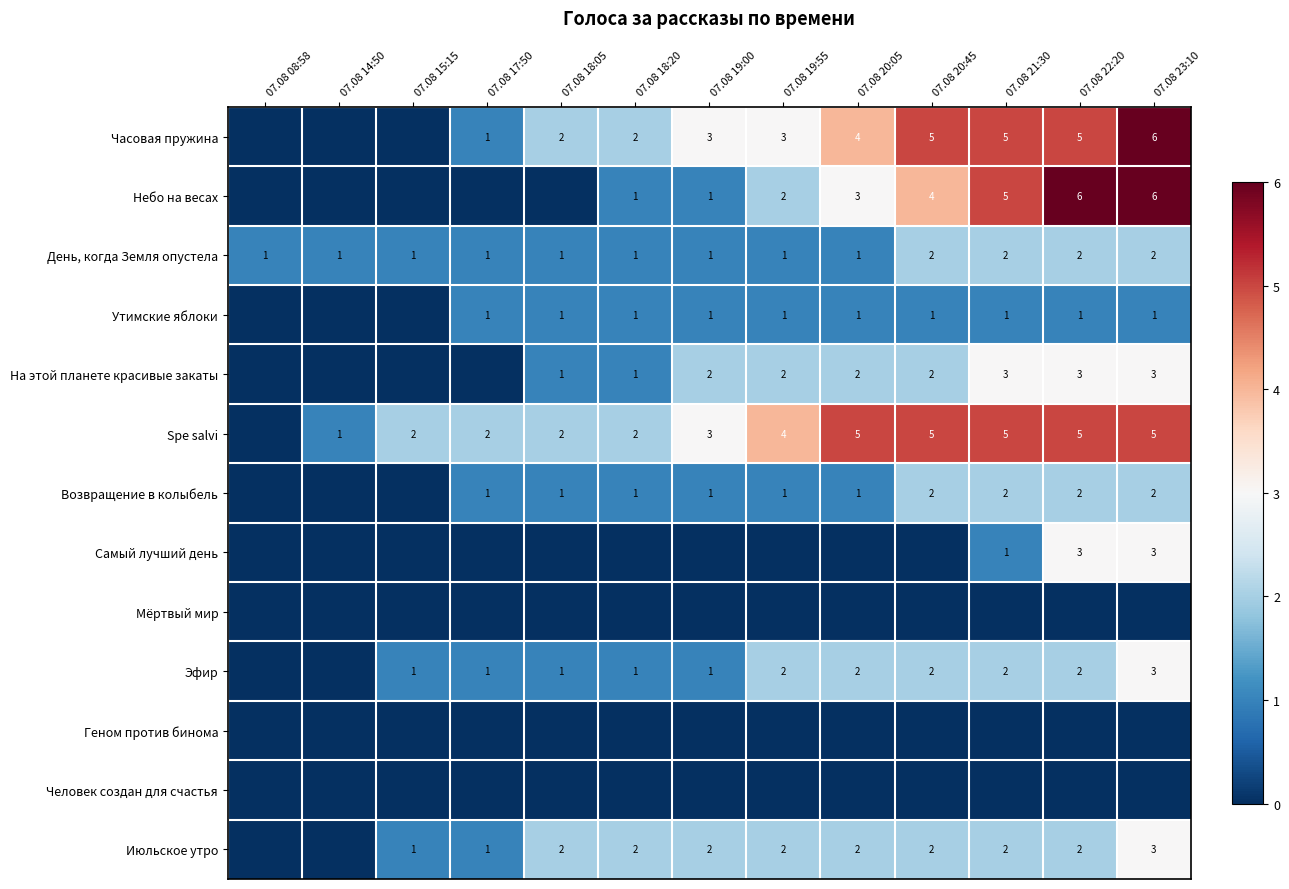

True or false: На этой планете красивые закаты has a value of 5 at 07.08 21:30.

False